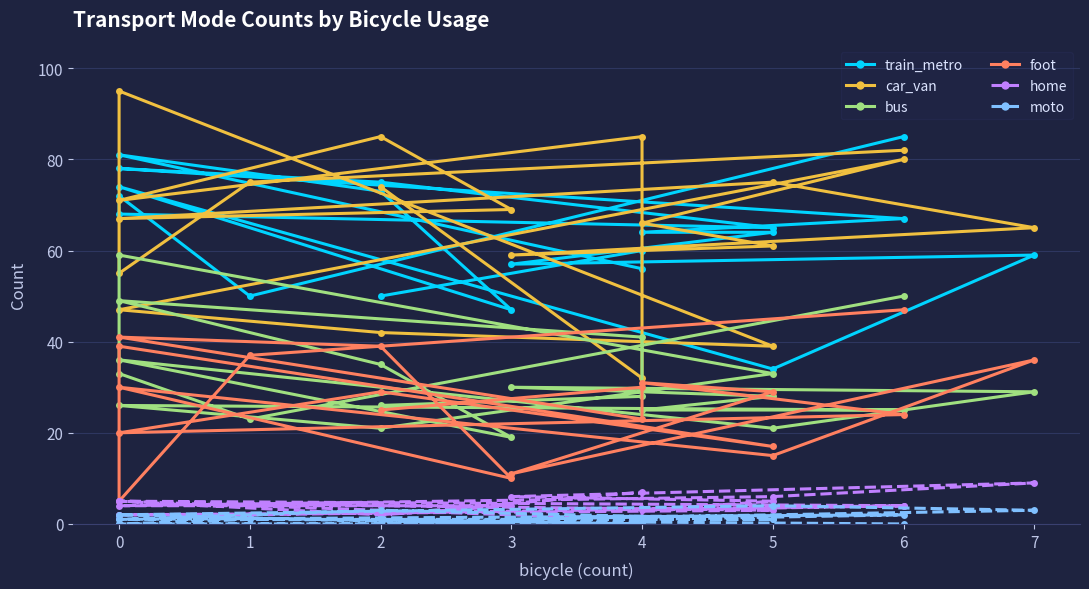

Is the value of foot at 5 greater than the value of bus at 4?

No